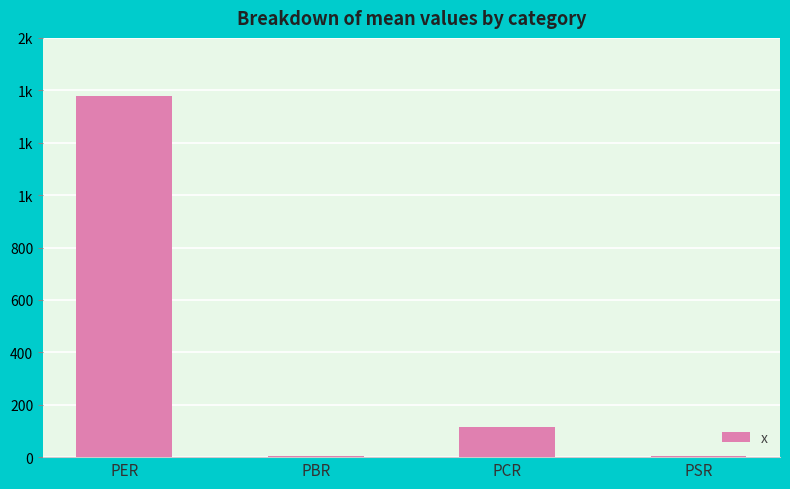

Are the bars horizontal?

No